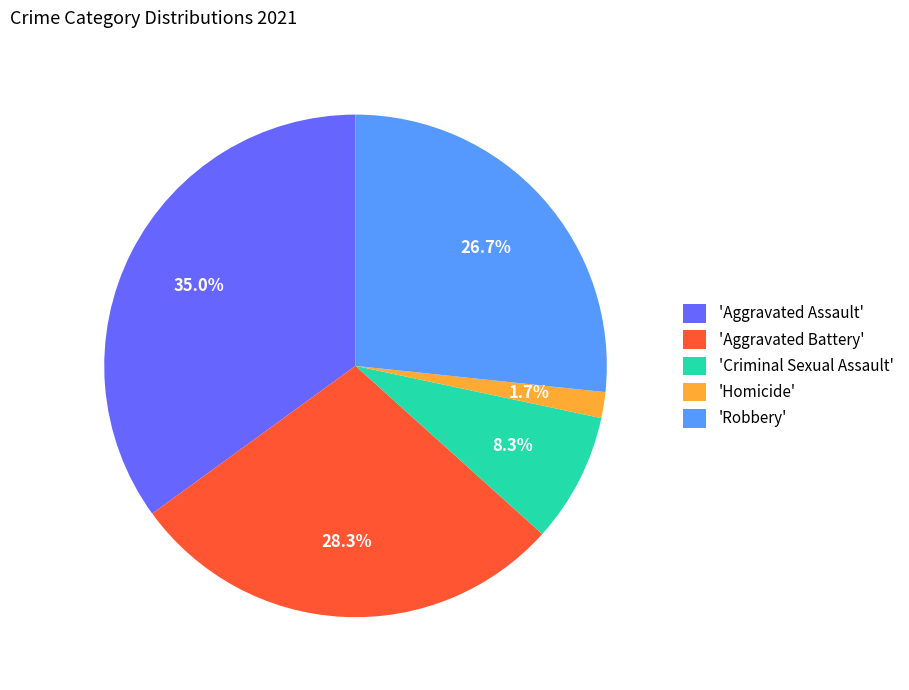

Which has a higher value, 'Criminal Sexual Assault' or 'Robbery'?

'Robbery'